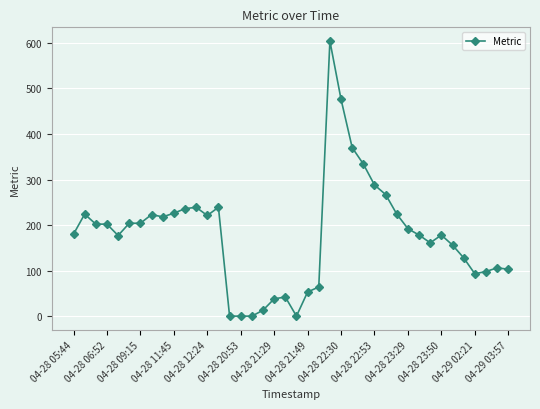

What is the difference between the second highest and second lowest values?

476